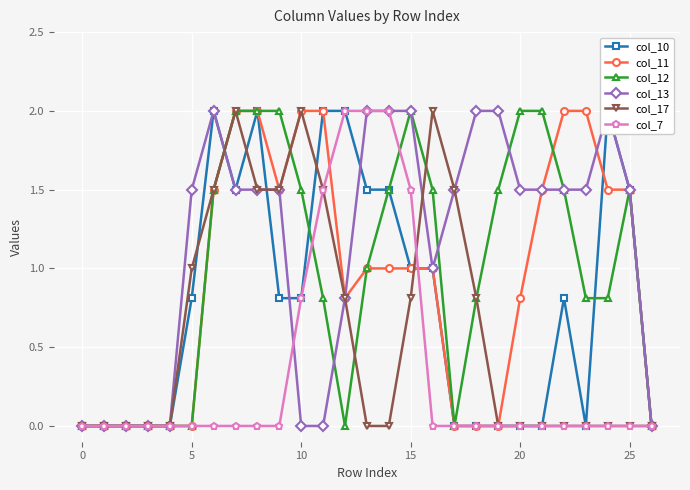

Does the chart display data point markers on the line(s)?

Yes